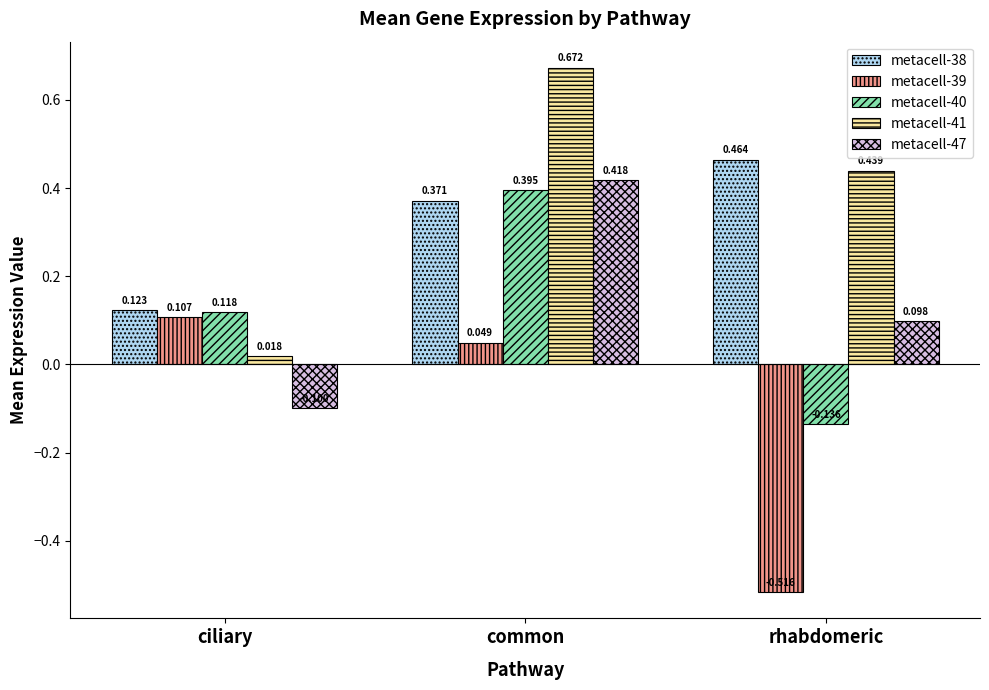

How many groups of bars are there?

3